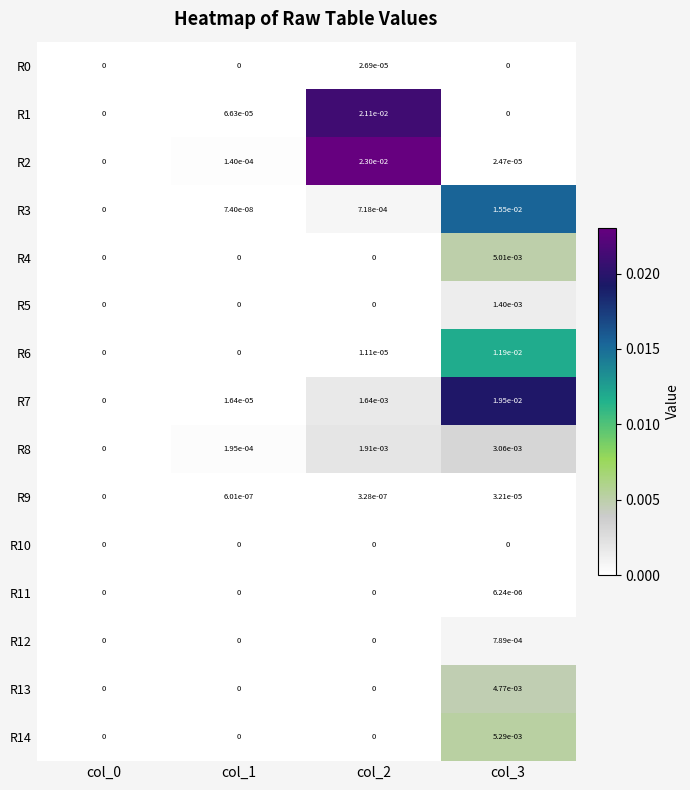

The value of R3 at col_2 is 0.0. True or false?

True